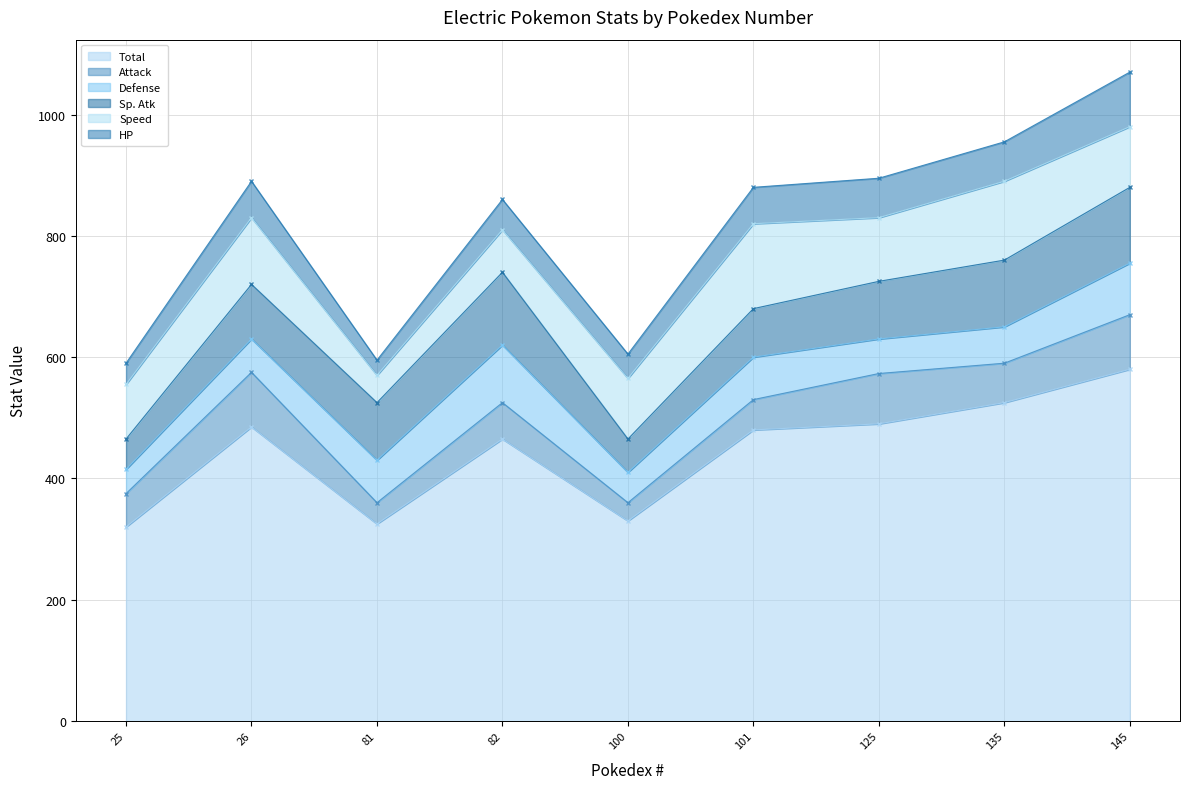

How many data points in Total are less than 480?

4